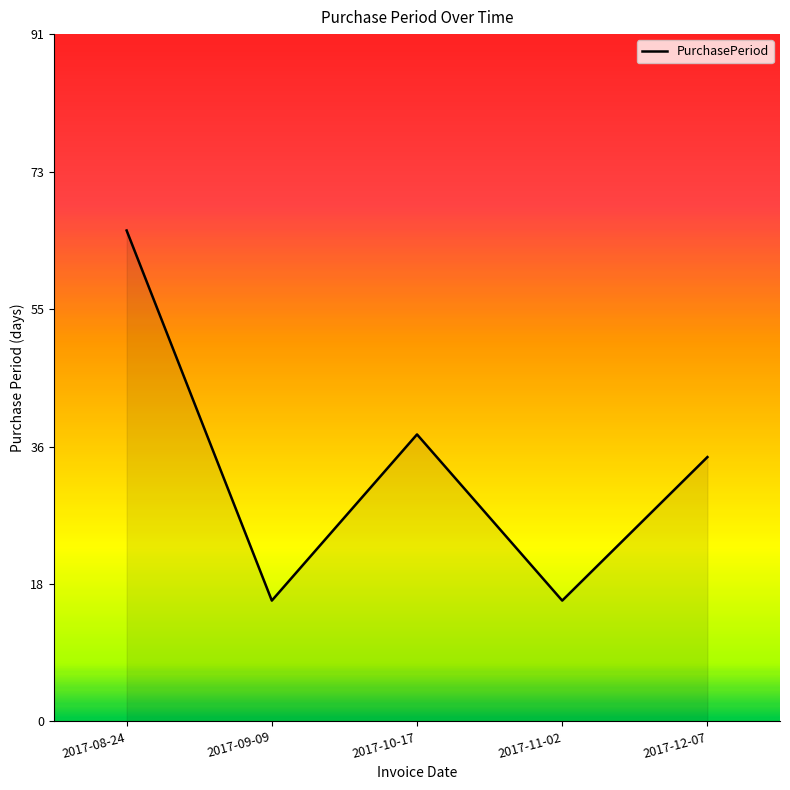

How many interior local peaks (higher than both neighbors) does the data have?

1